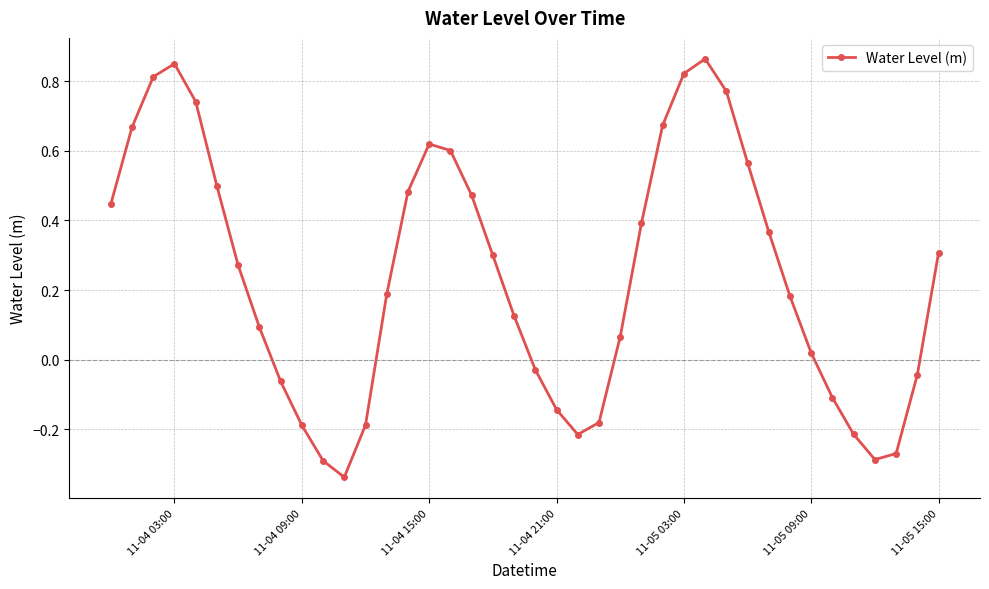

True or false: the data has more than 1 interior local peaks.

True